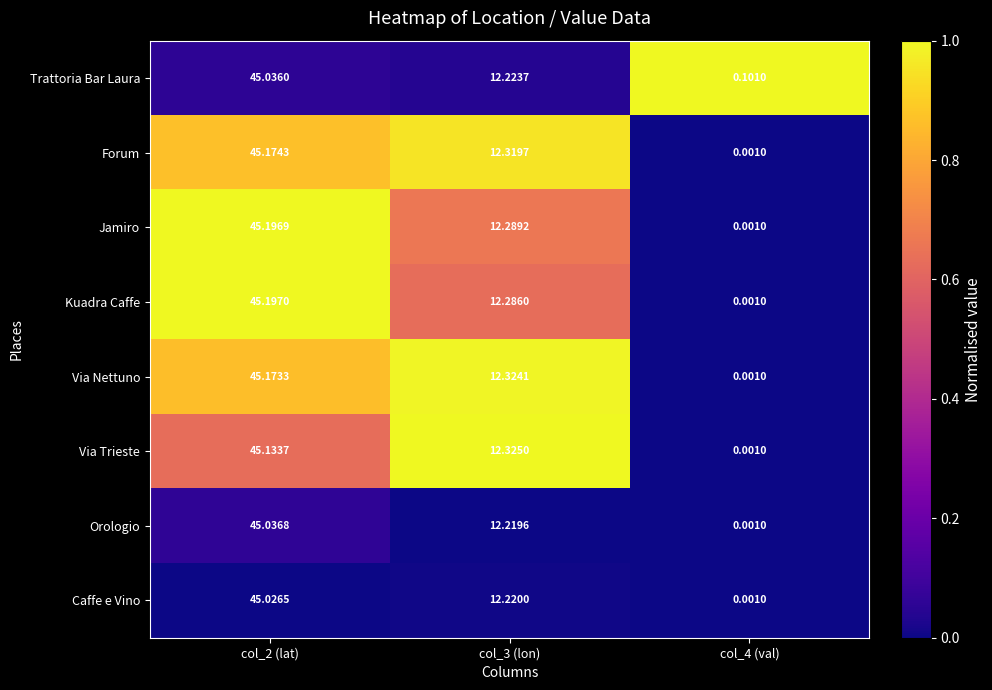

What is the total value across all series at col_3 (lon)?

98.2